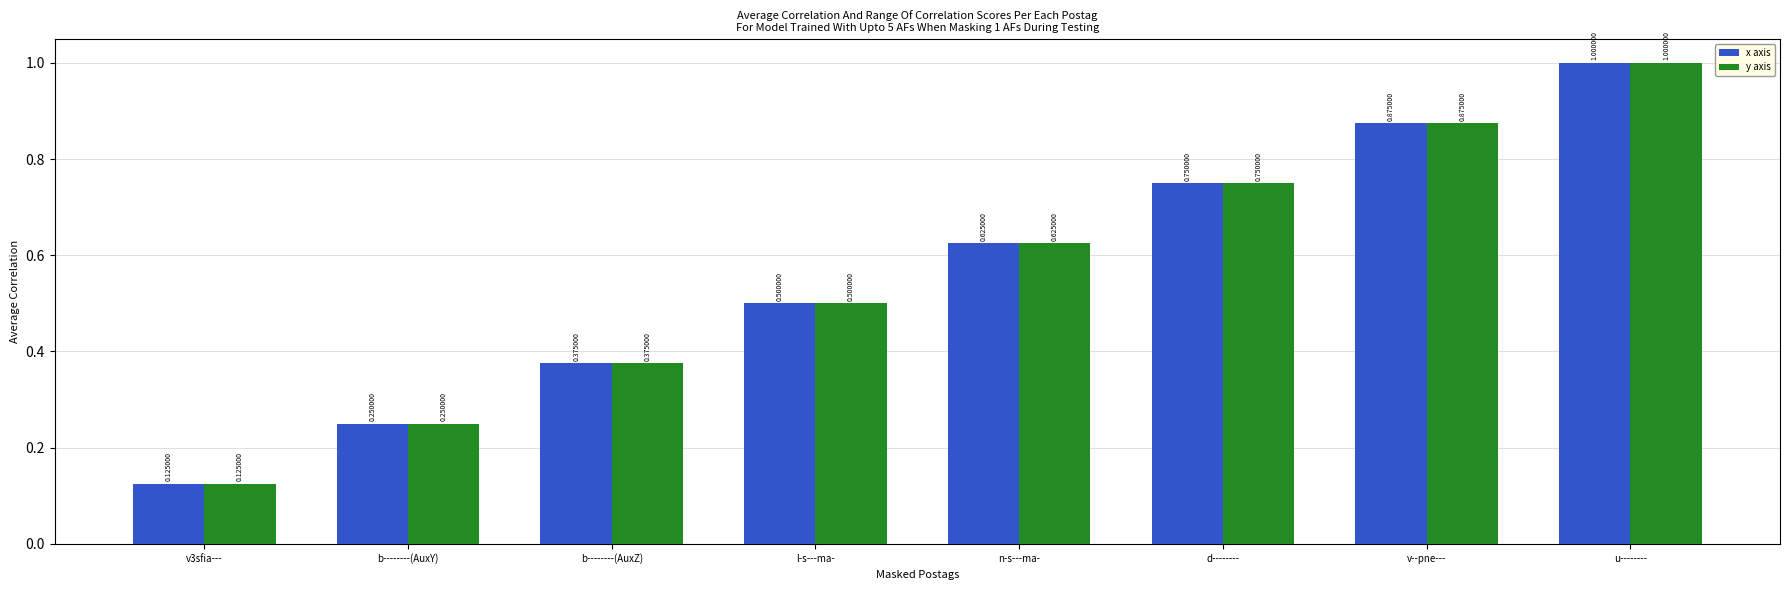

What is the label of the 5th bar from the left?

n-s---ma-